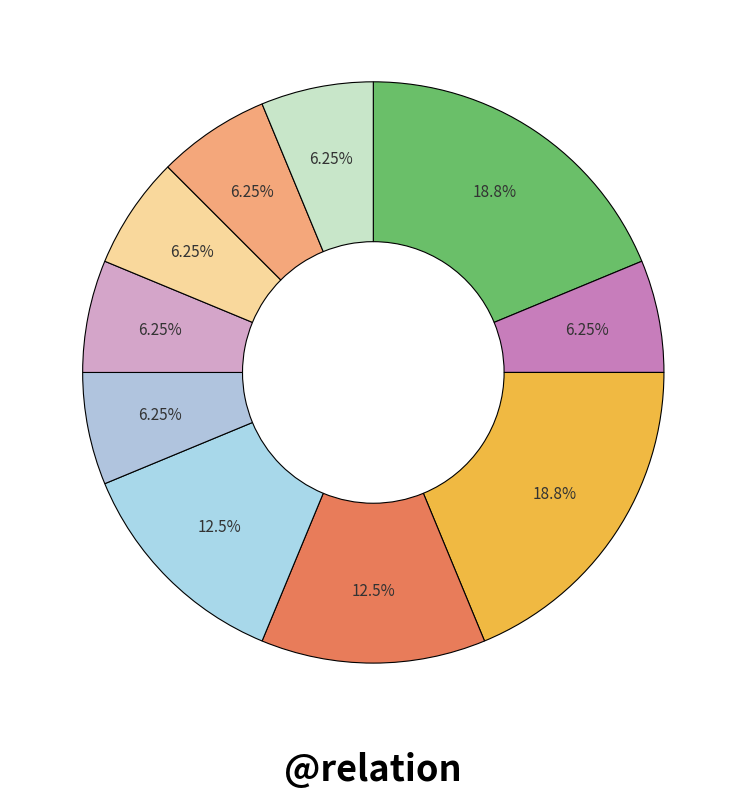

How many segments does this pie chart have?

10